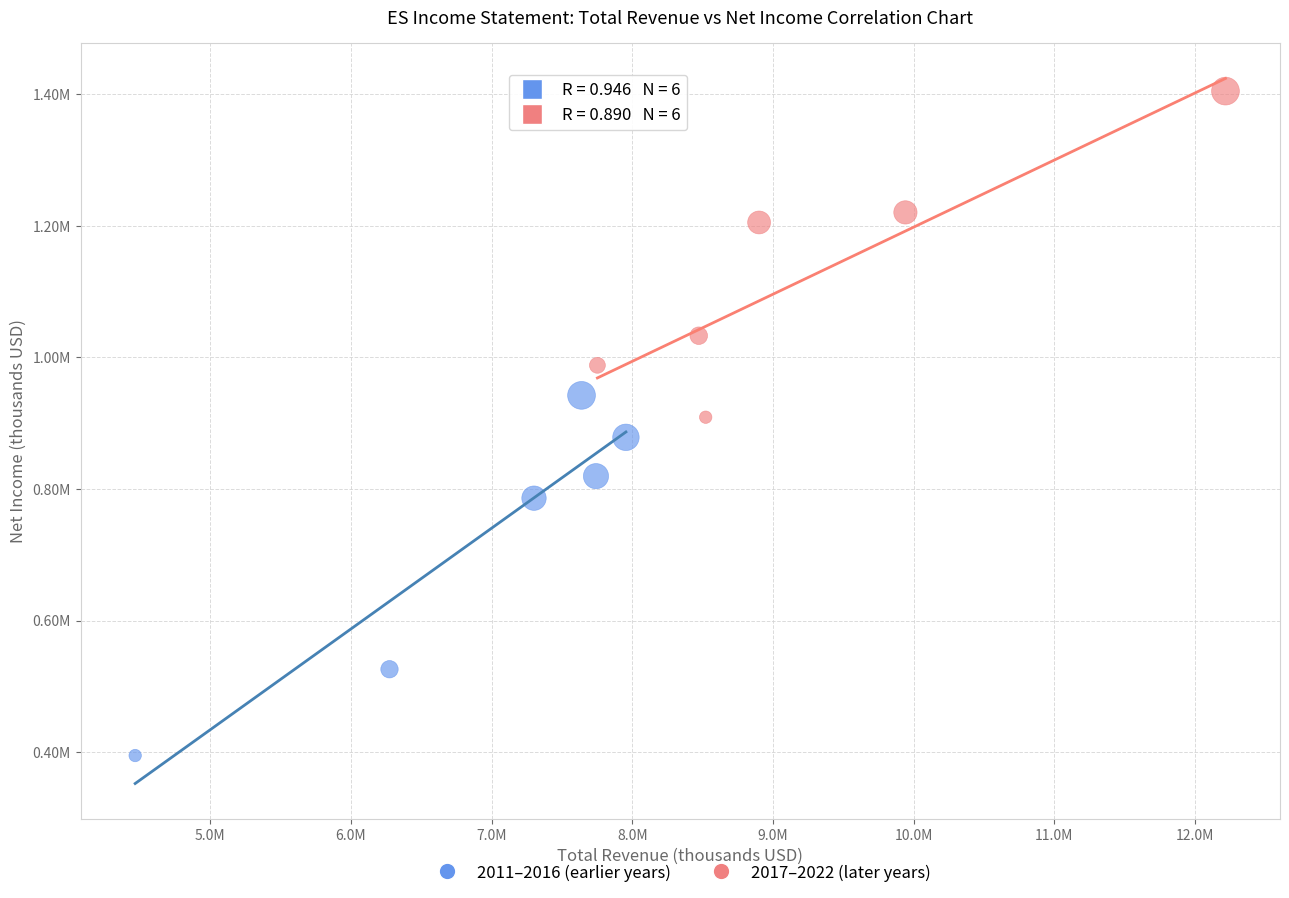

Which series has the largest Y range (max minus min)?

2011–2016 (earlier years)